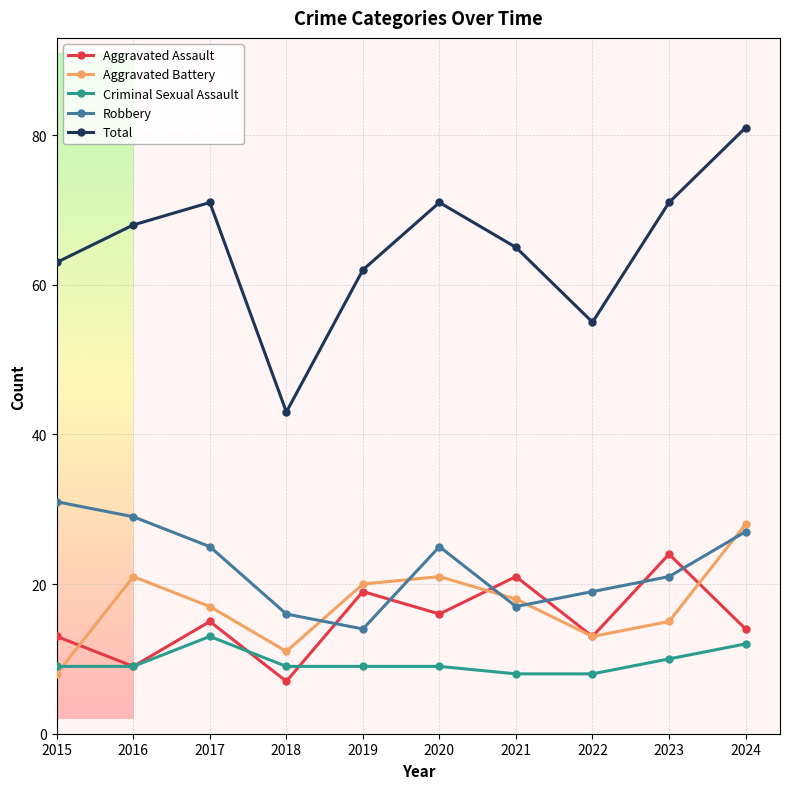

True or false: Aggravated Assault has more than 0 interior local peaks.

True